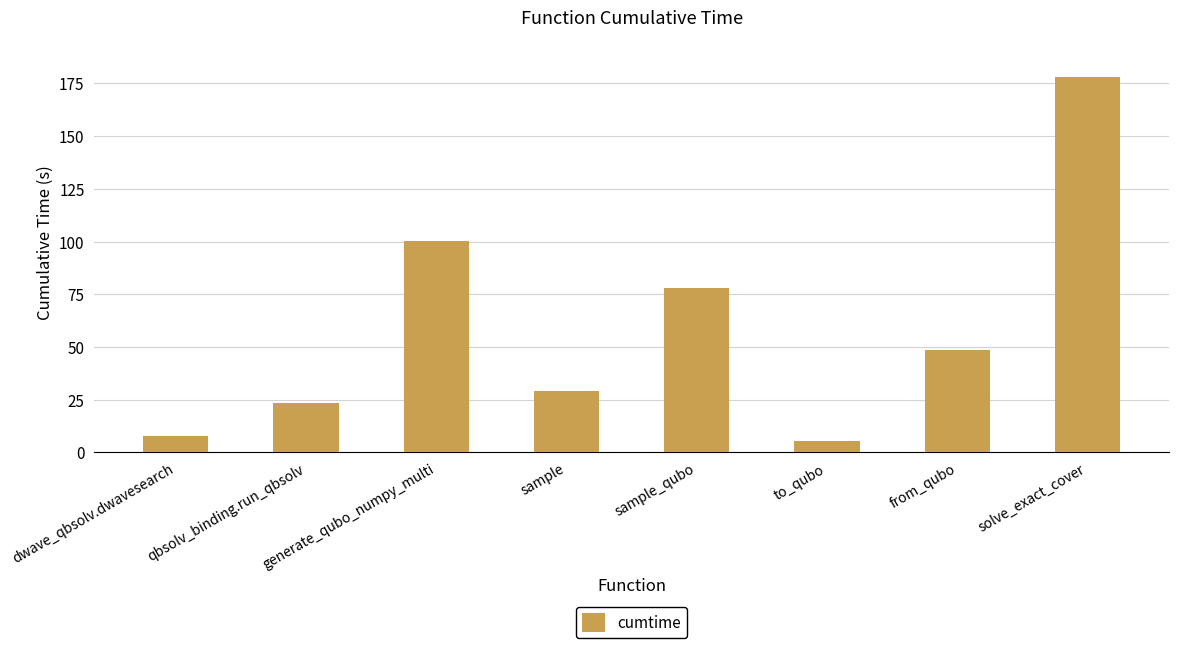

At which label does the data first exceed 48?

generate_qubo_numpy_multi